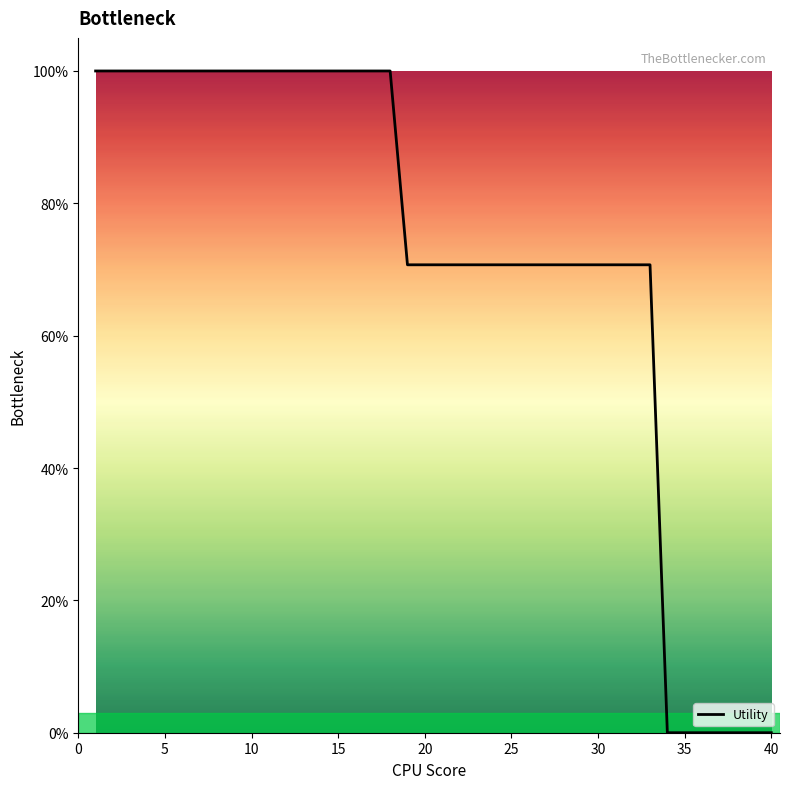

What is the difference between the maximum and minimum values?

100.0